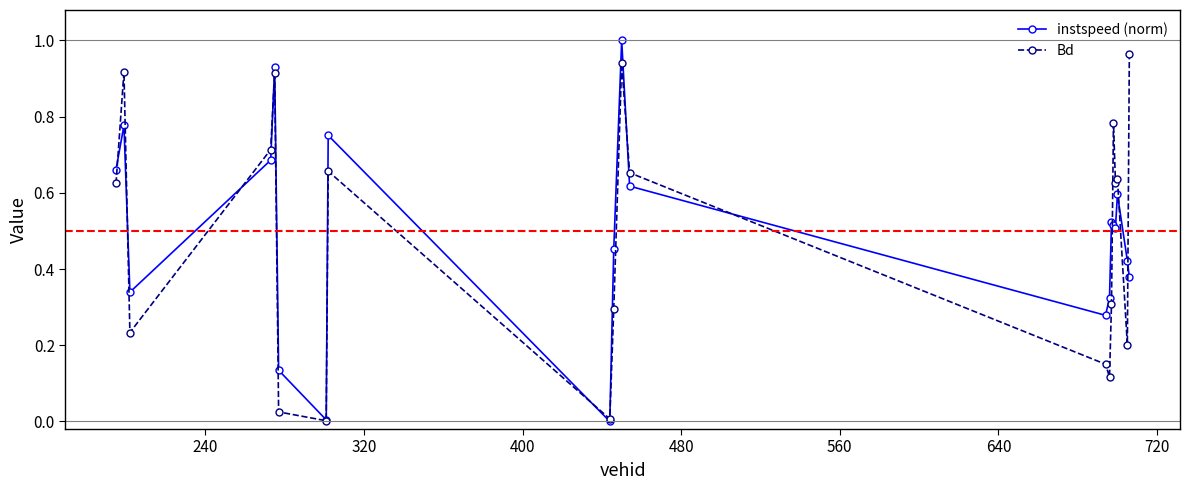

True or false: Bd has more than 2 interior local peaks.

True